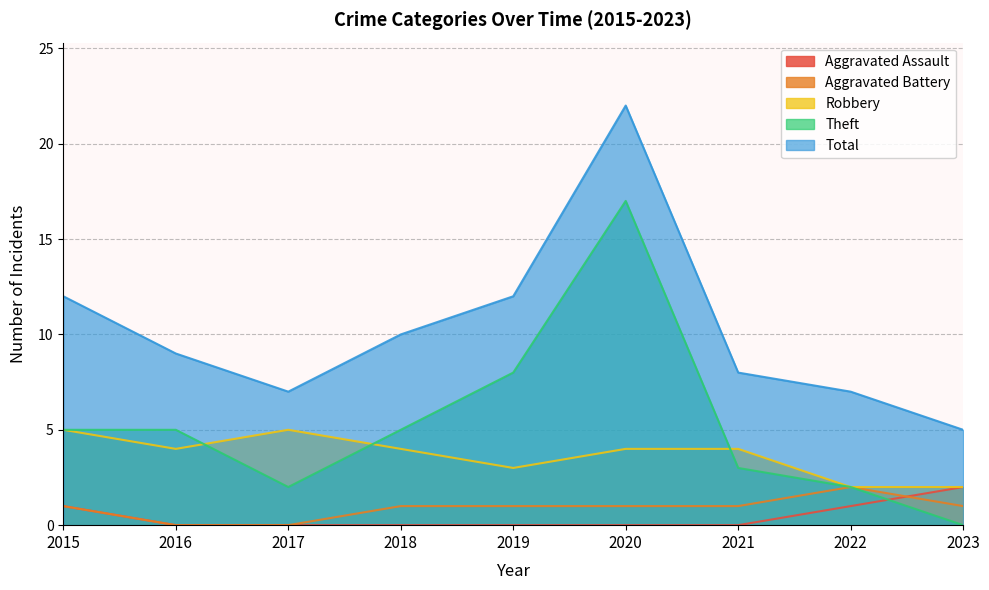

What is the difference between the maximum and minimum values in the Total series?

17